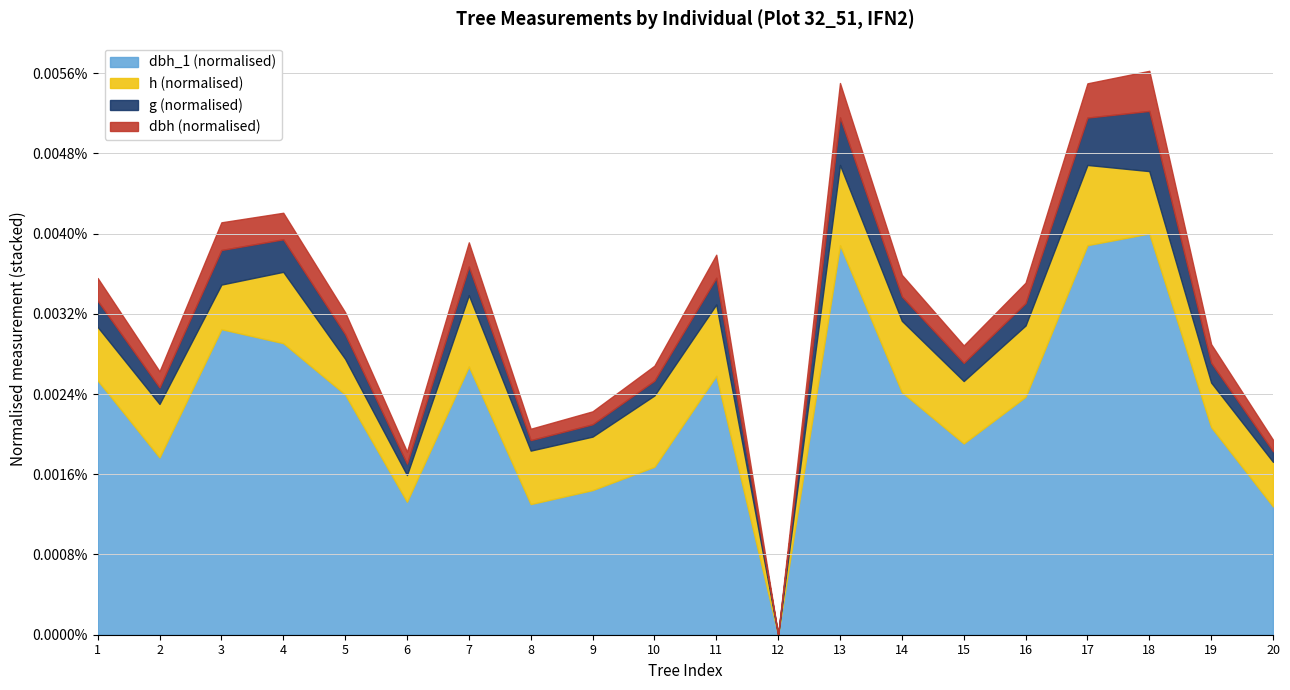

Reading left to right, what are all the values shown in this chart?

dbh: 1=19.1	2=15.9	3=21.4	4=20.9	5=18.6	6=13.9	7=19.8	8=13.6	9=14.3	10=15.3	11=19.2	12=8.2	13=24.6	14=18.5	15=16.5	16=17.9	17=24.6	18=27.4	19=17.1	20=13.7
g: 1=285.0	2=198.6	3=359.7	4=341.4	5=271.7	6=152.8	7=306.4	8=145.3	9=161.7	10=183.8	11=289.5	12=52.2	13=475.3	14=268.8	15=213.8	16=251.7	17=473.4	18=587.5	19=228.3	20=146.3
h: 1=10.0	2=10.0	3=9.5	4=11.0	5=9.0	6=8.5	7=11.0	8=10.0	9=10.0	10=11.0	11=11.0	12=7.0	13=11.5	14=11.0	15=10.5	16=11.0	17=11.5	18=10.5	19=9.5	20=9.5
dbh_1: 1=190.0	2=157.0	3=212.0	4=206.0	5=184.0	6=138.0	7=196.0	8=137.0	9=143.0	10=153.0	11=192.0	12=81.0	13=248.0	14=185.0	15=163.0	16=183.0	17=248.0	18=253.0	19=170.0	20=136.0